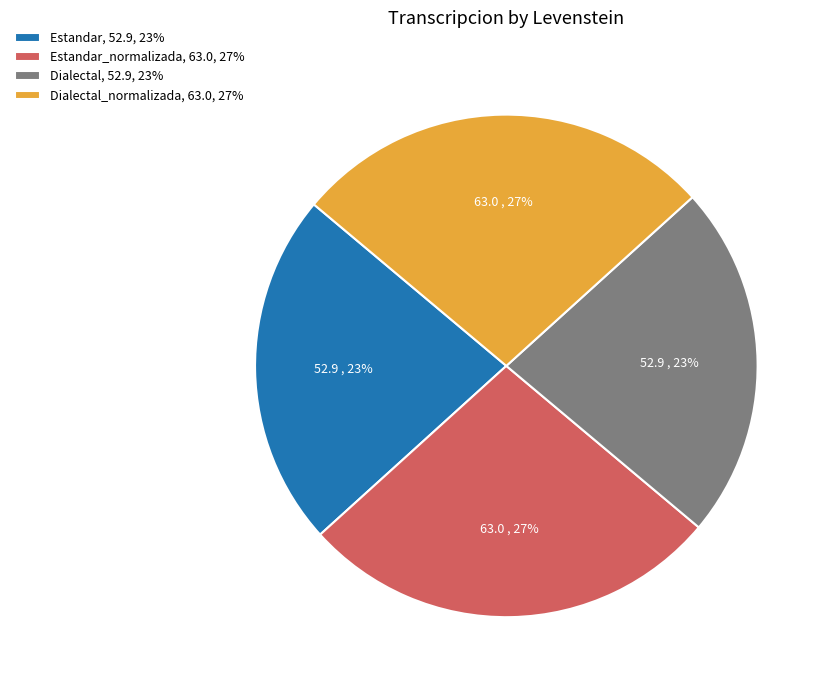

To the nearest percent, what portion does Estandar_normalizada, 63.0, 27% represent?

27%